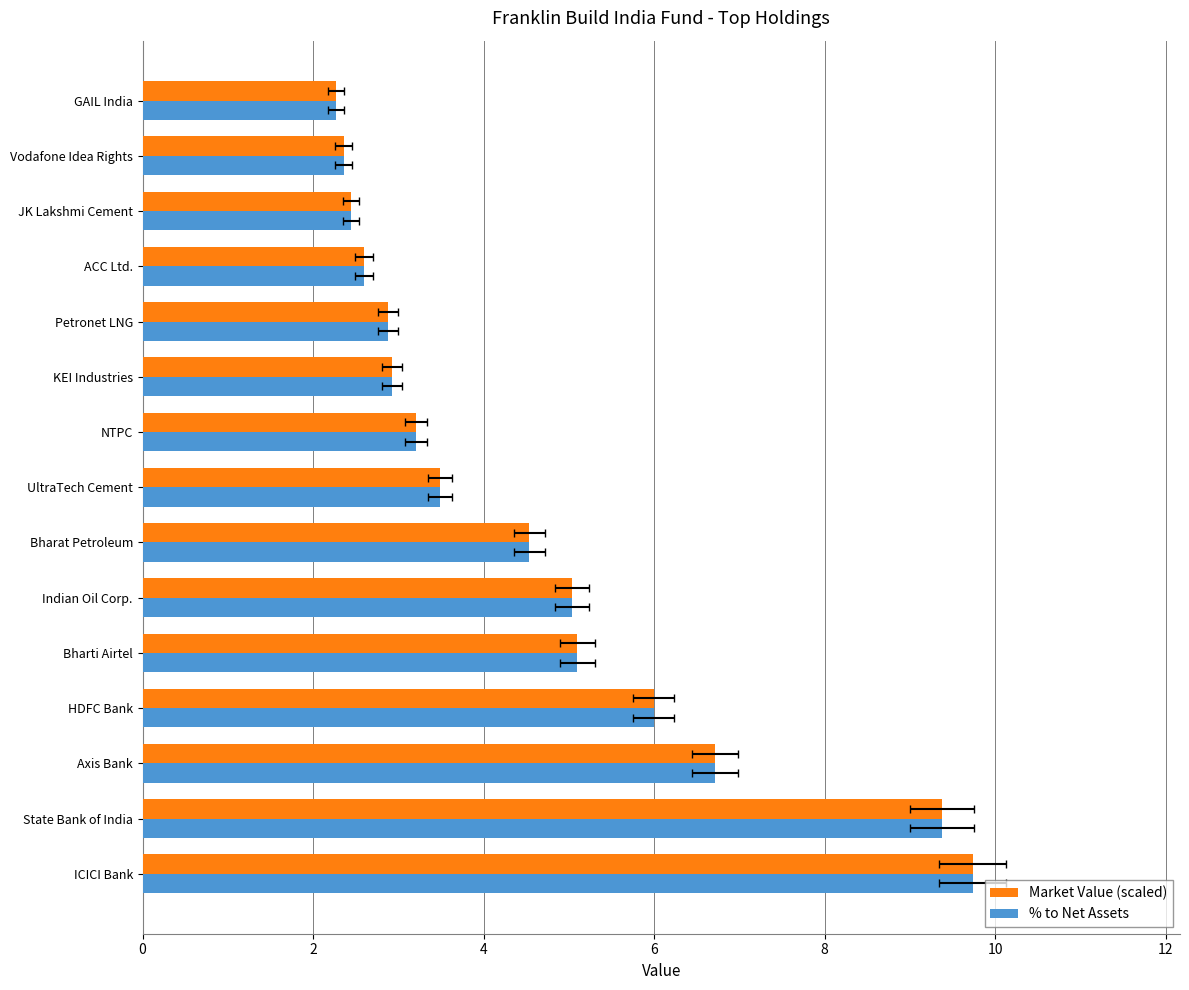

What is the minimum value for Market Value (scaled)?

2.3